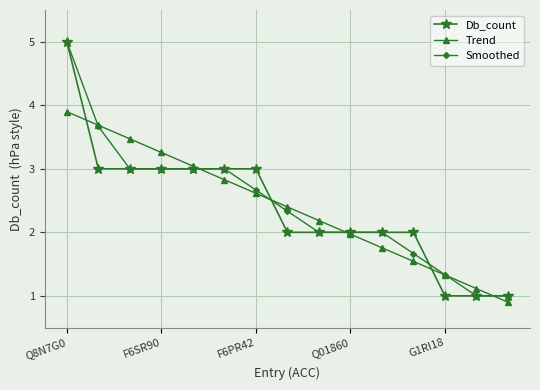

What is the value of the Trend point at the 10th from the left?

2.0